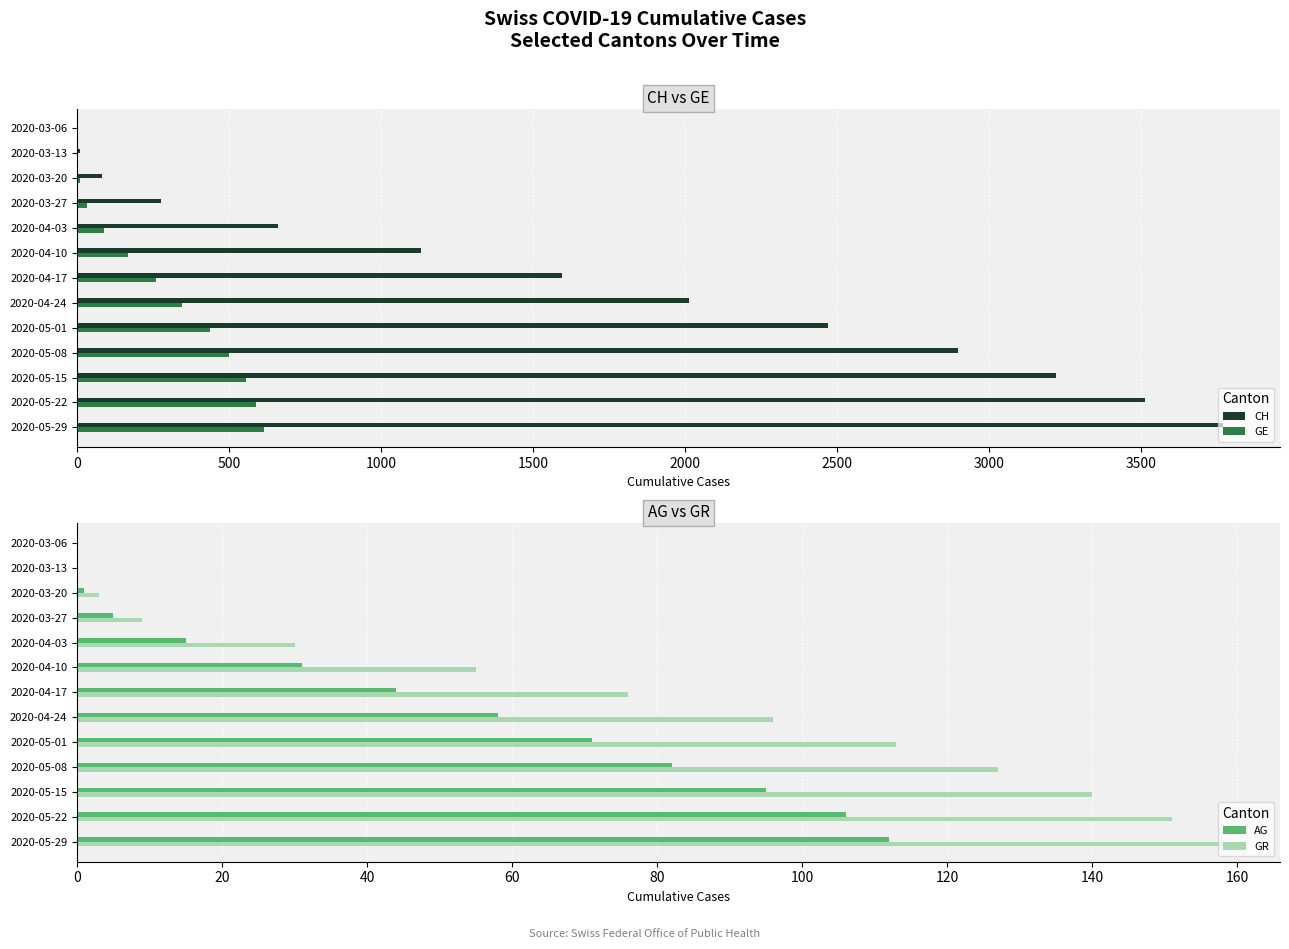

Is the value of GE at 2020-03-20 greater than the value of CH at 2020-05-01?

No